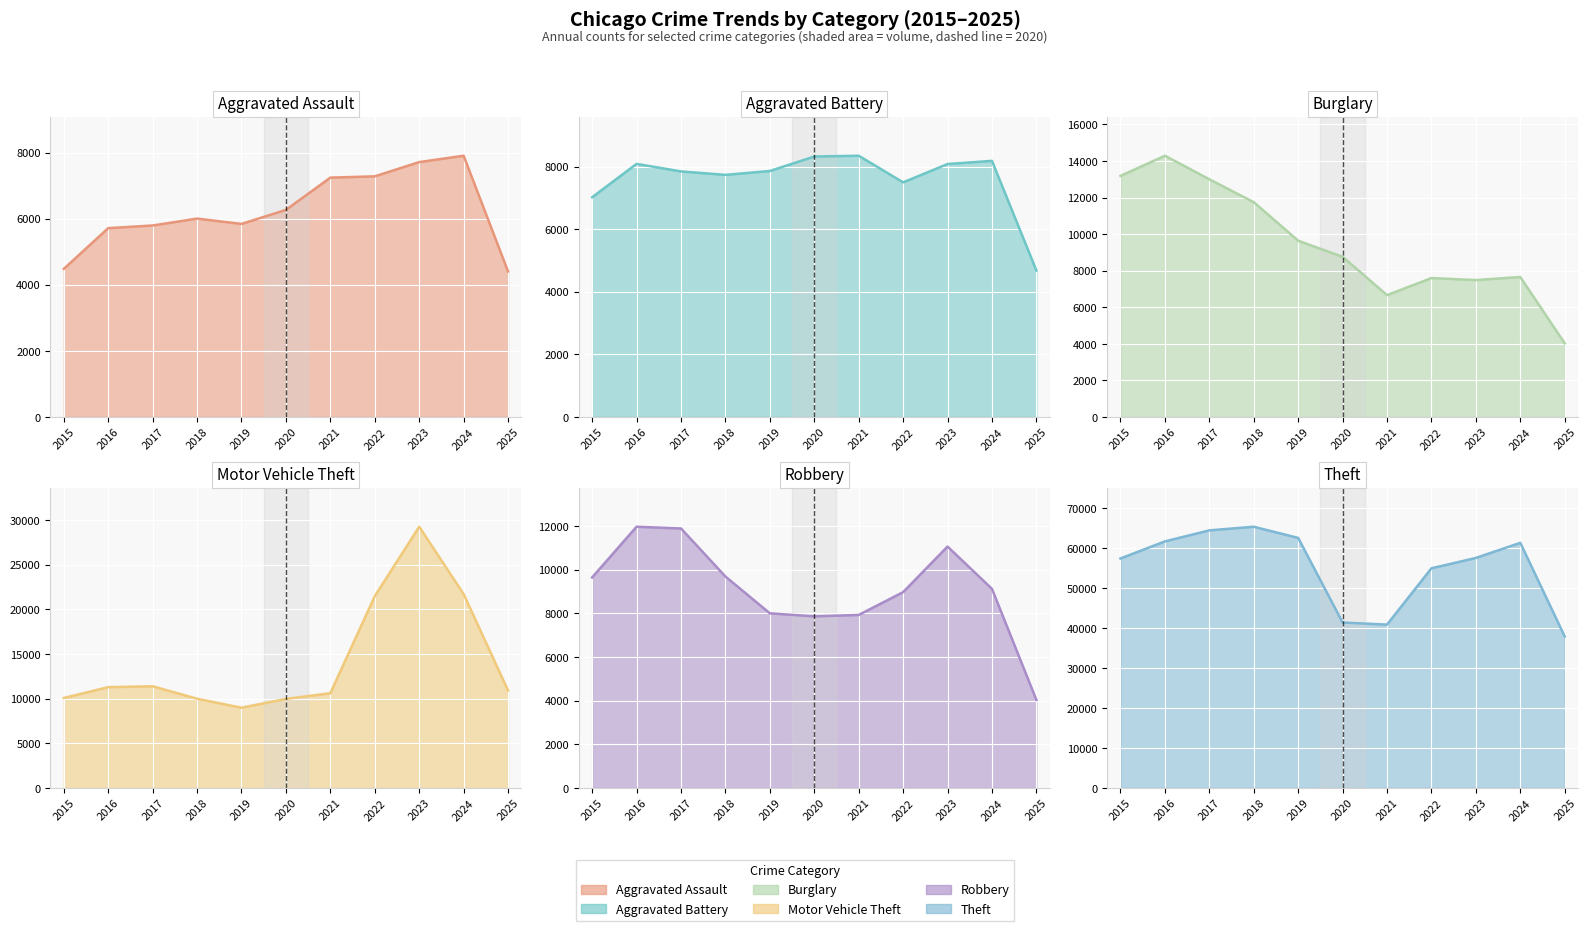

What is the sum of the Theft (line) values at 2016 and 2019?

124123